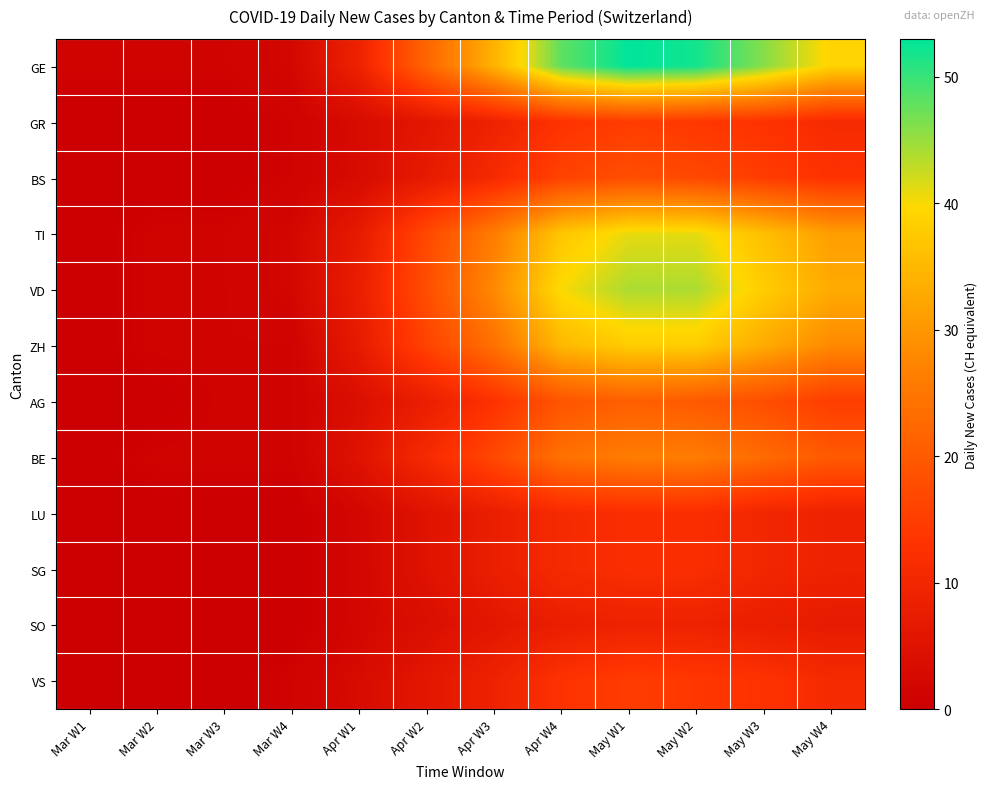

Which series has the largest range (max minus min)?

GE